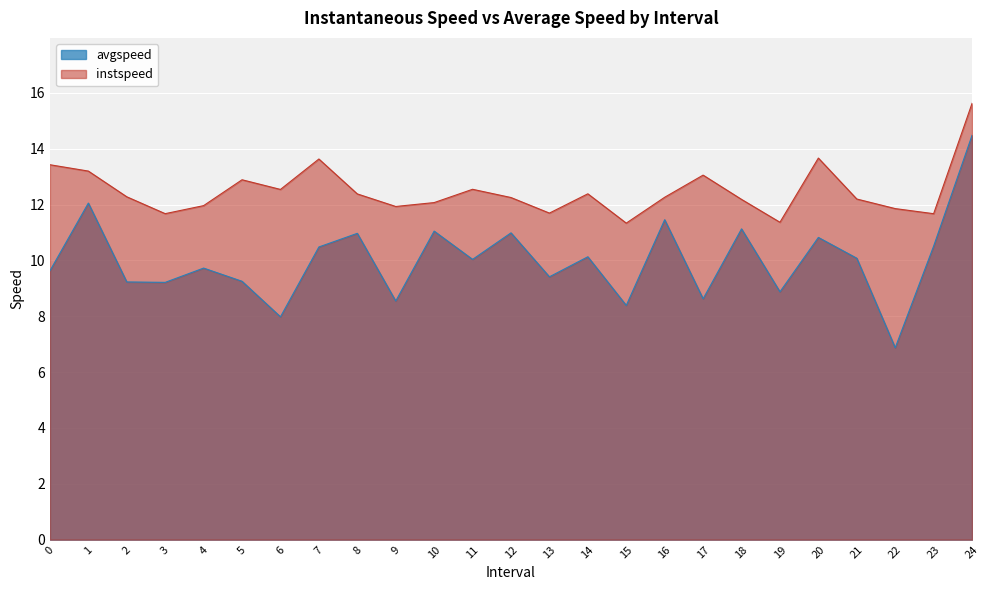

Is it true that instspeed equals 4.7 at 21?

False